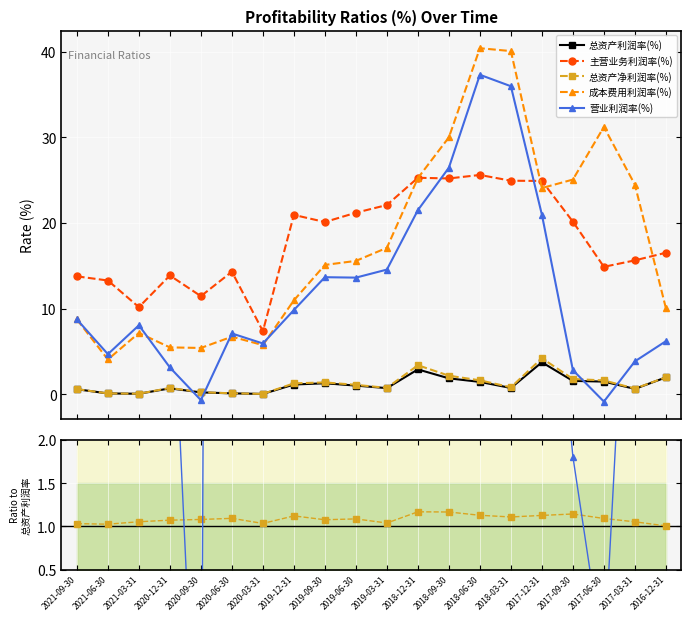

What is the maximum value shown in the chart?

206.3